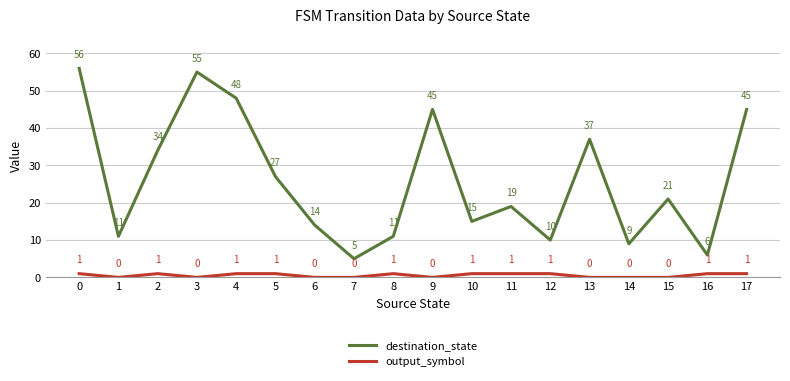

How many distinct data groups are displayed?

2